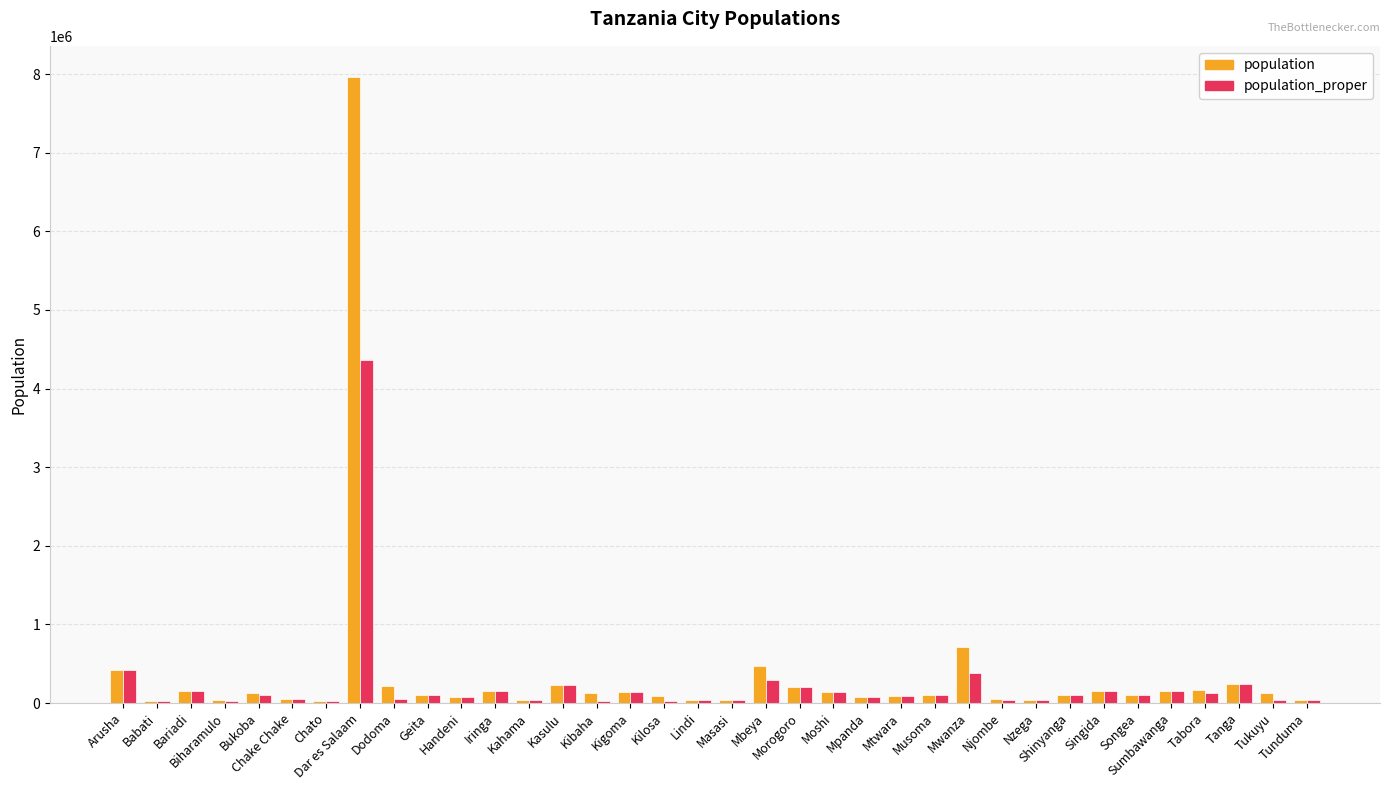

How many groups of bars are there?

36